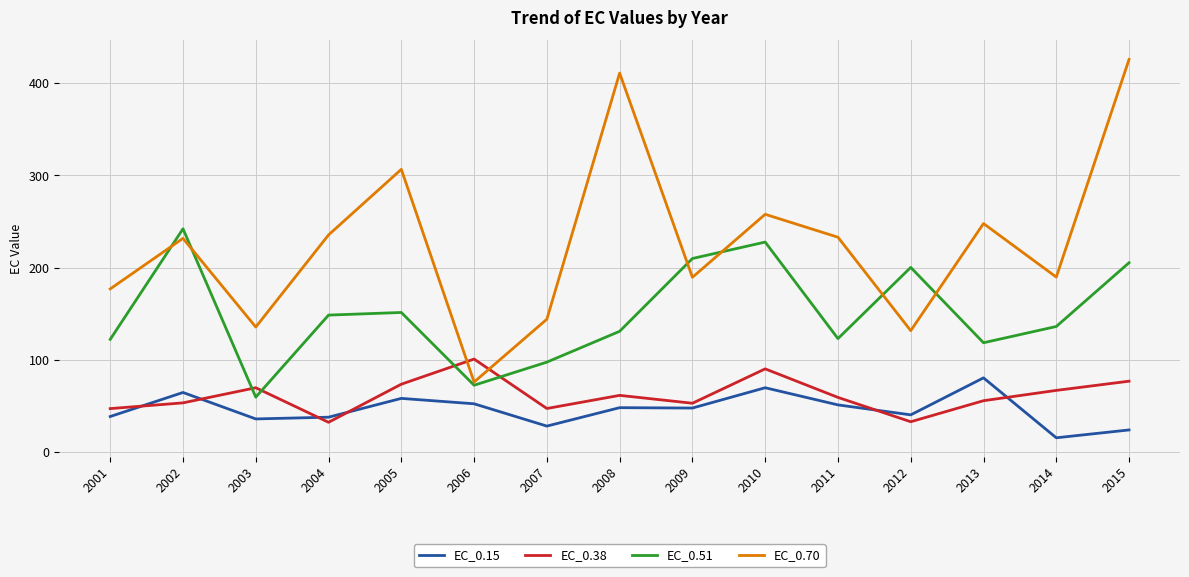

At 2007, list the series in order from largest to smallest.

EC_0.70, EC_0.51, EC_0.38, EC_0.15